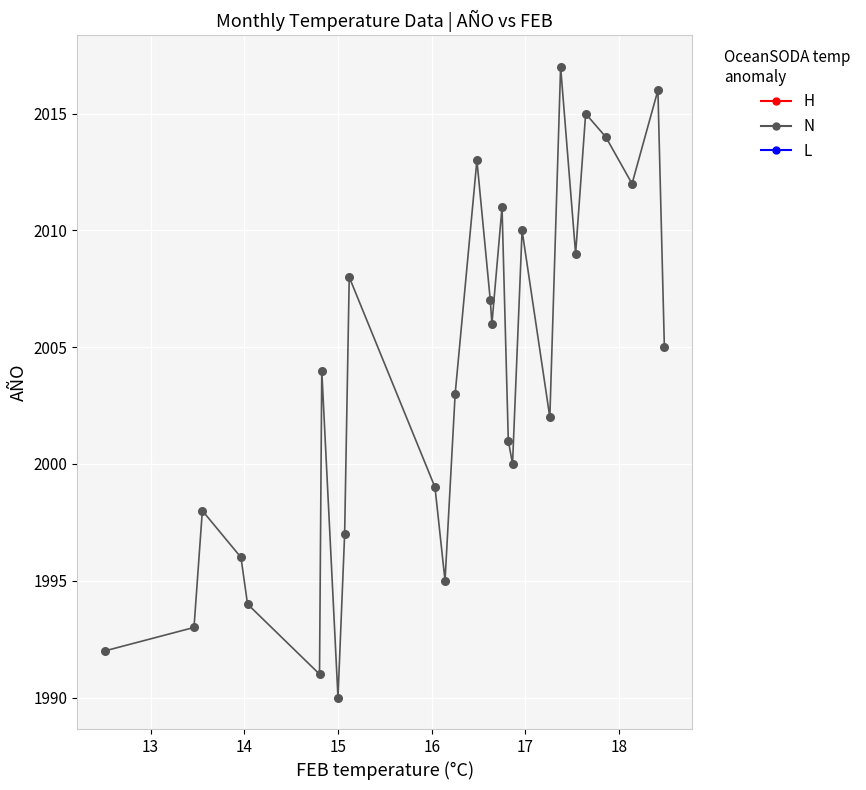

What is the smallest value displayed?

1990